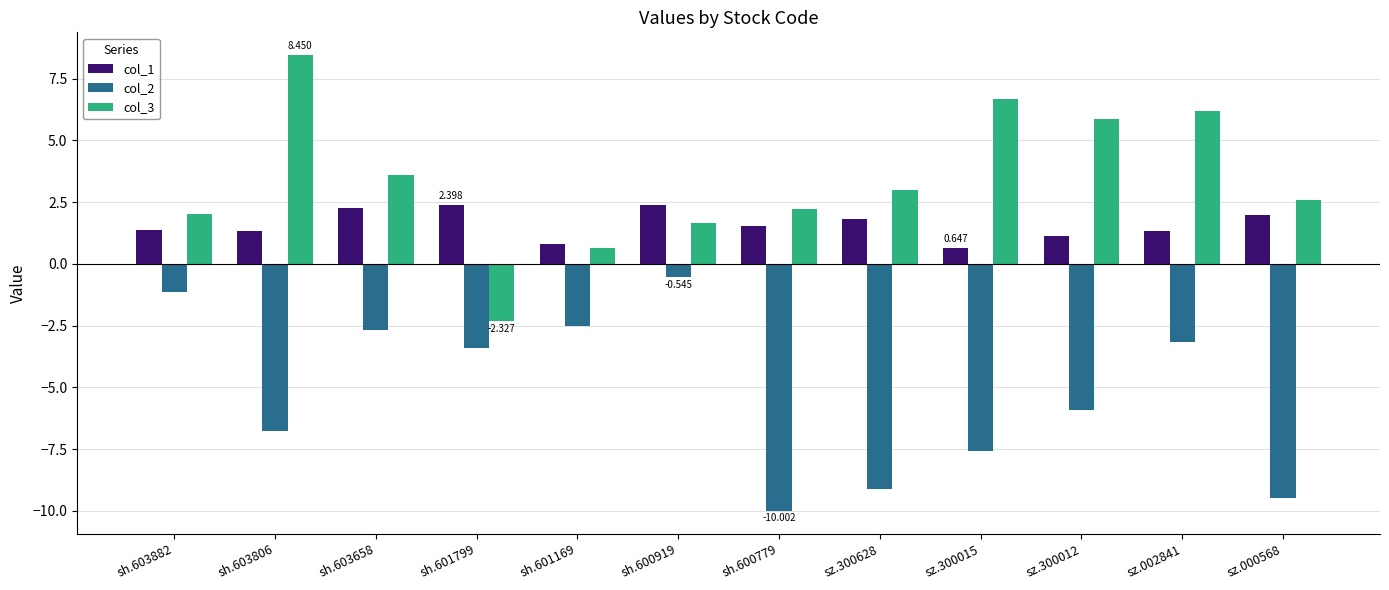

What is the difference between the maximum and minimum values in the col_2 series?

9.5